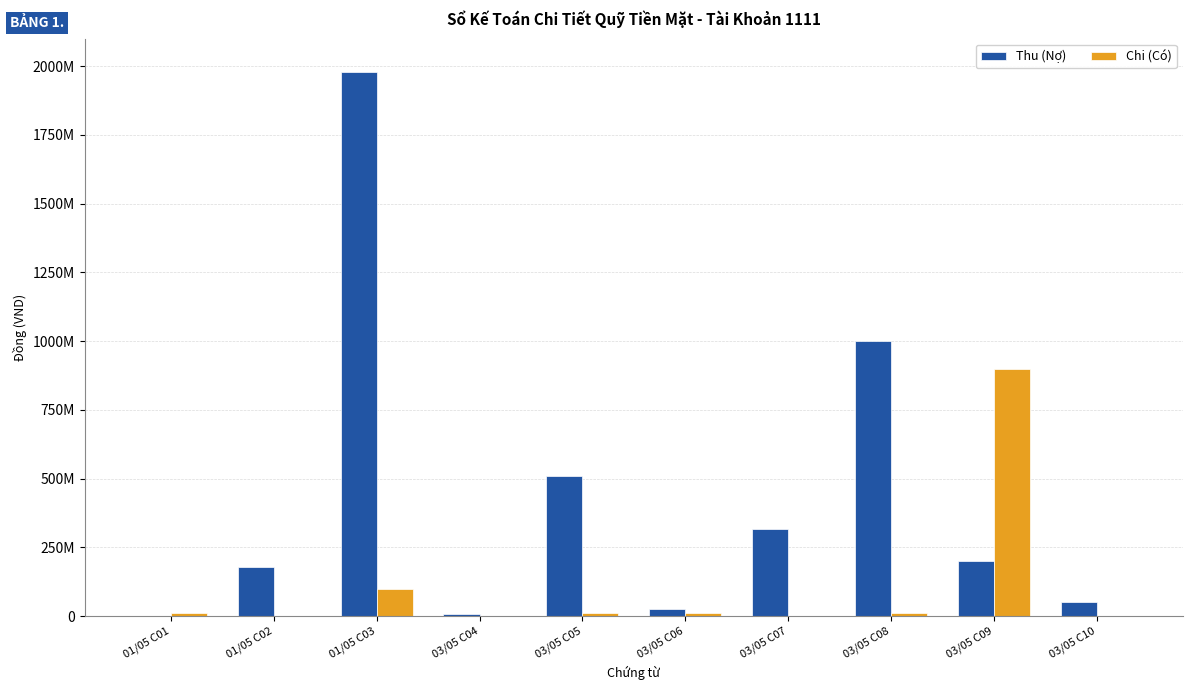

What is the value of the Thu (Nợ) bar at the 8th from the left?

1000000000